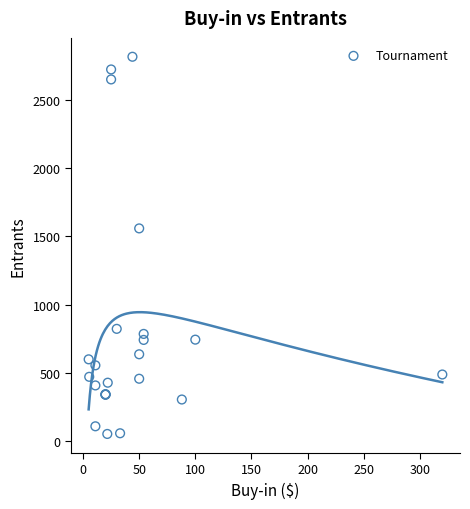

What Y value in the scatter plot is closest to 1435?

1559